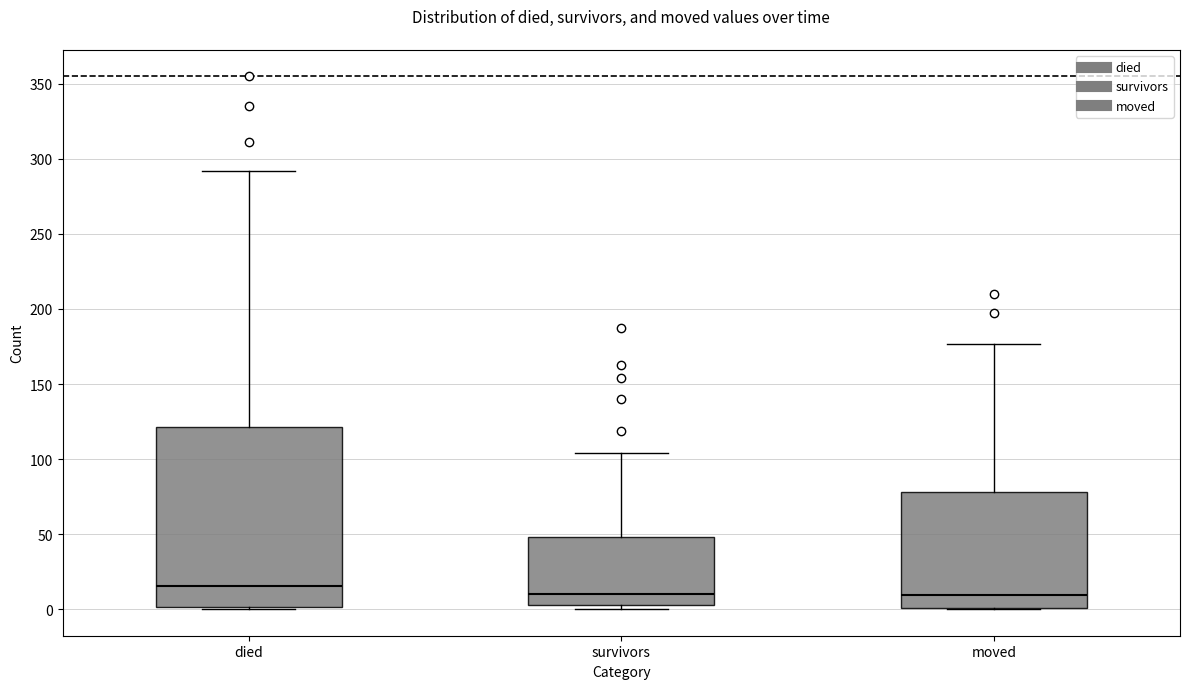

Reading left to right, transcribe this box plot: for each box, give where its median line is, the range the box spans, and where its two whiskers end, as read against the y-axis. The values are not printed on the chart, so give them approximately, as read against the axis.

died: median 15, box 0 to 120, whiskers 0 to 290
survivors: median 10, box 5 to 50, whiskers 0 to 105
moved: median 10, box 0 to 80, whiskers 0 to 175